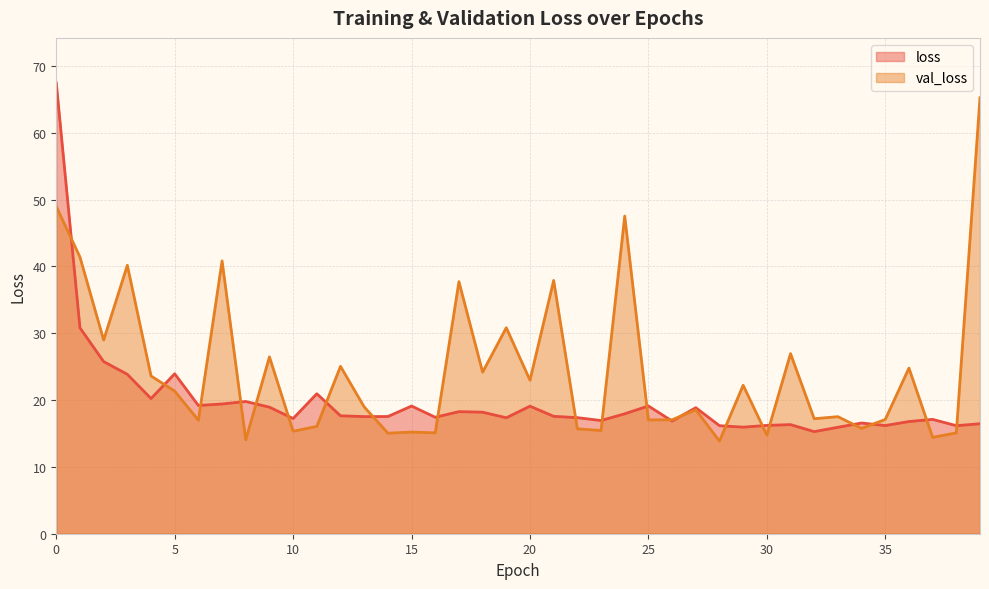

True or false: val_loss has more than 1 points higher than both neighbors.

True